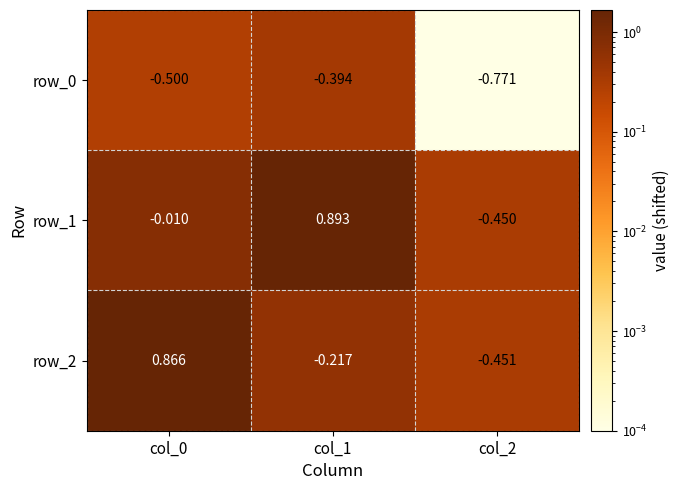

Is it true that row_0 equals 0.5 at col_0?

False